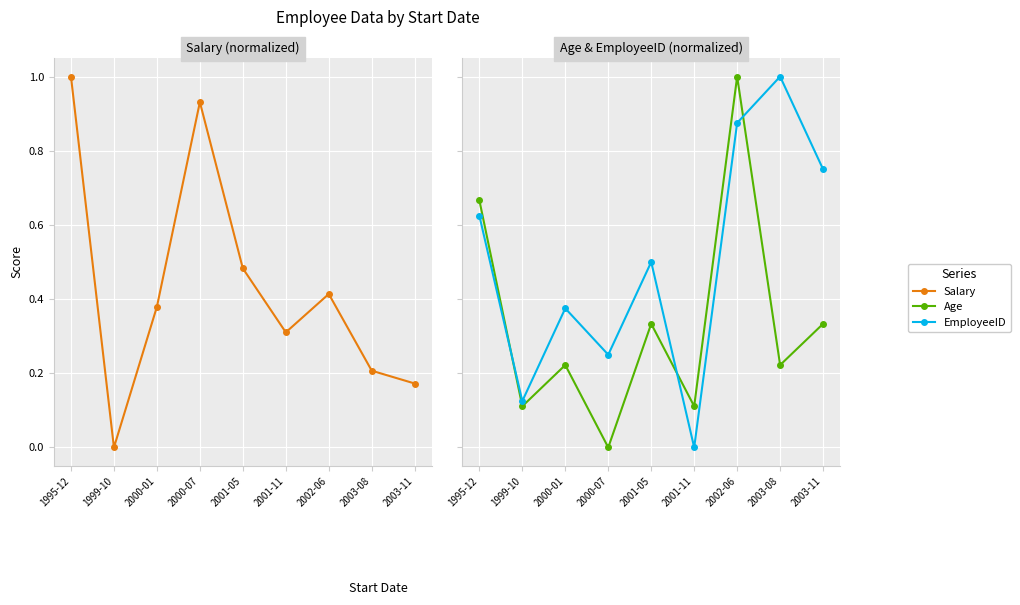

What is the highest value of the Salary series?

1.0